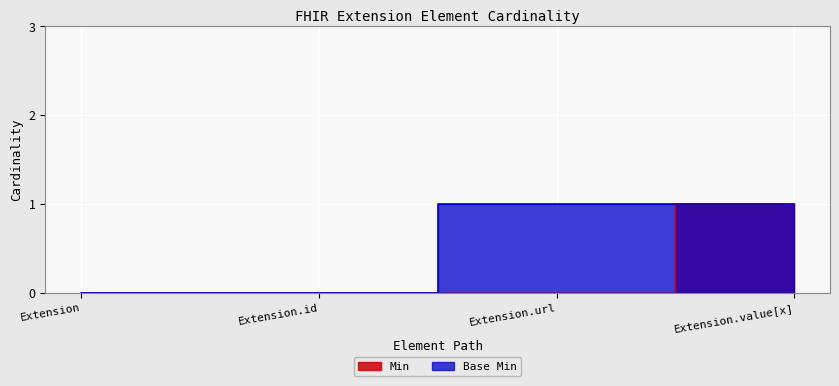

Rank the categories by Base Min value from lowest to highest.

Extension, Extension.id, Extension.url, Extension.value[x]